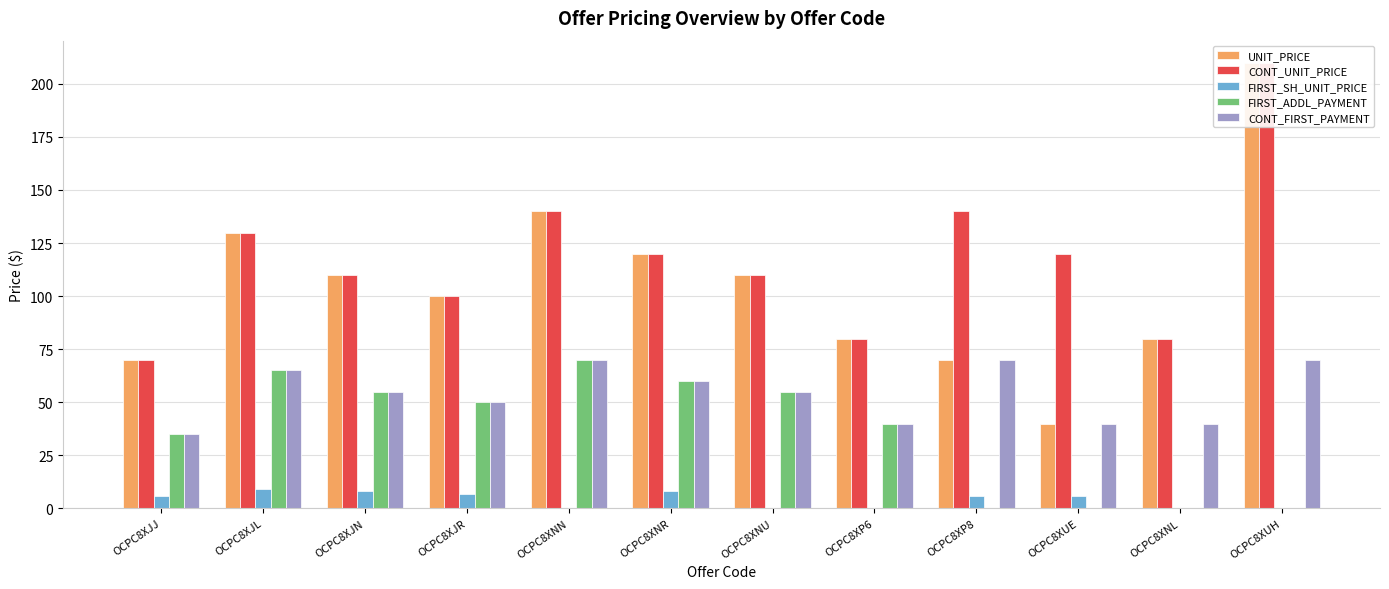

How many series are shown in this chart?

5